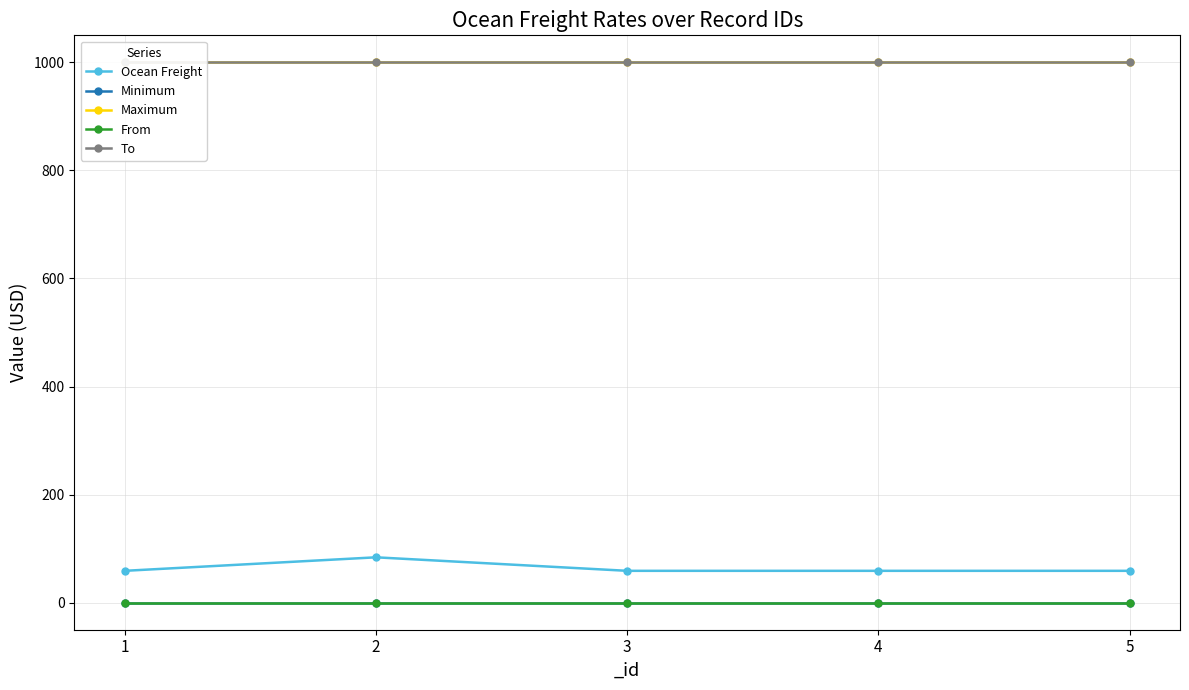

Between 4 and 5, which series saw the biggest shift?

Ocean Freight